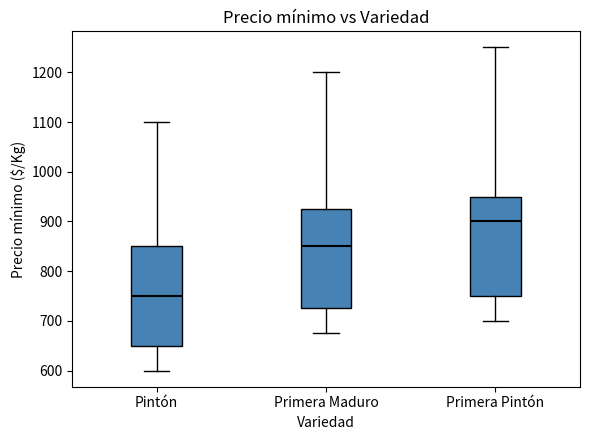

Reading left to right, read every box against the y-axis: the position of its median line, the range the box covers, and the ends of its whiskers. The values are not printed on the chart, so give them approximately, as read against the axis.

Pintón: median 750, box 650 to 850, whiskers 600 to 1100
Primera Maduro: median 850, box 730 to 930, whiskers 680 to 1200
Primera Pintón: median 900, box 750 to 950, whiskers 700 to 1250